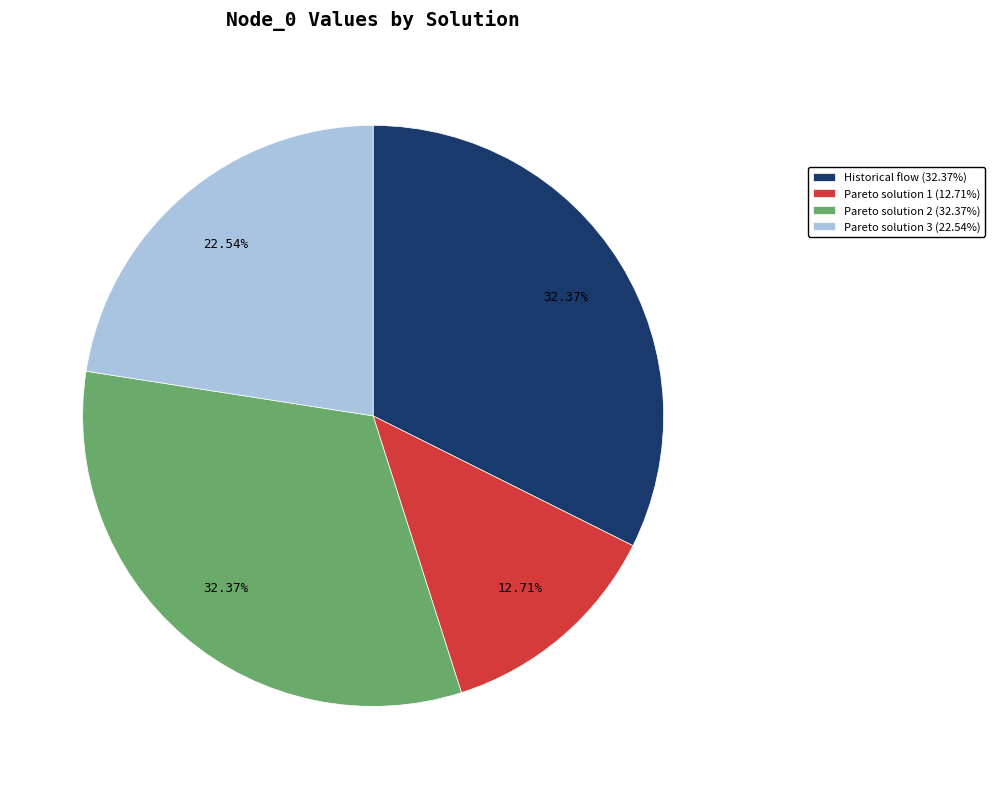

What percentage is NOT represented by Historical flow?

67.6%